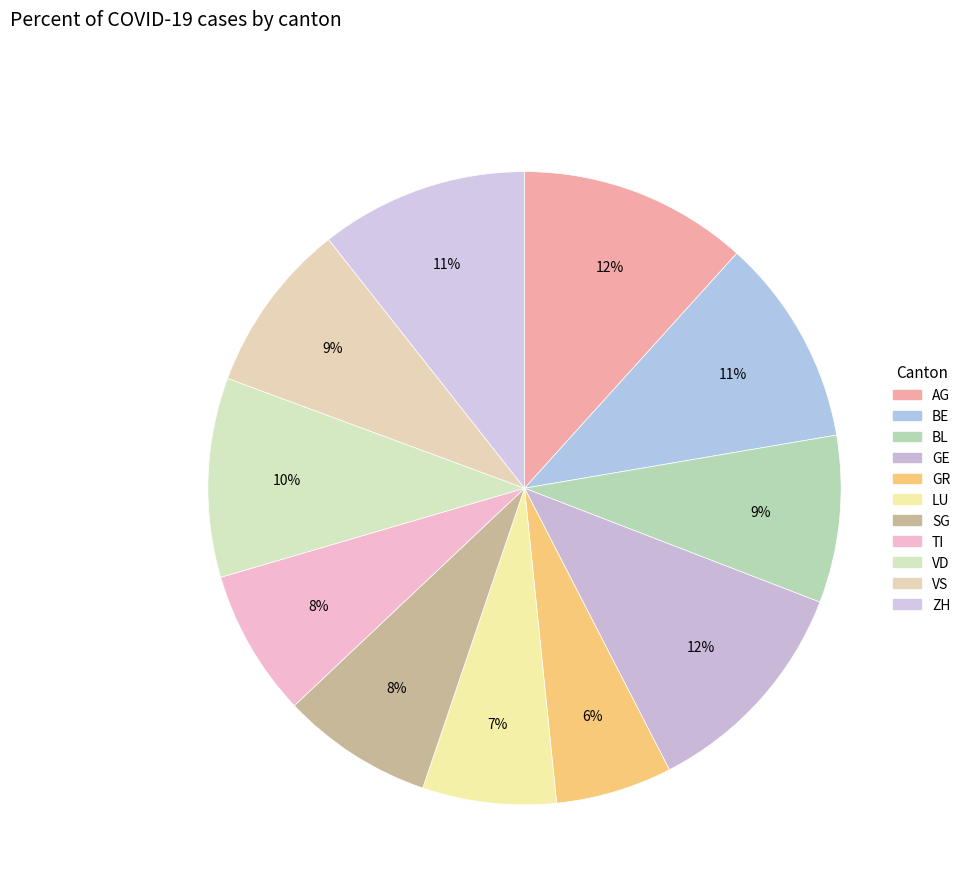

To the nearest percent, what is the combined percentage of GR and SG?

14%